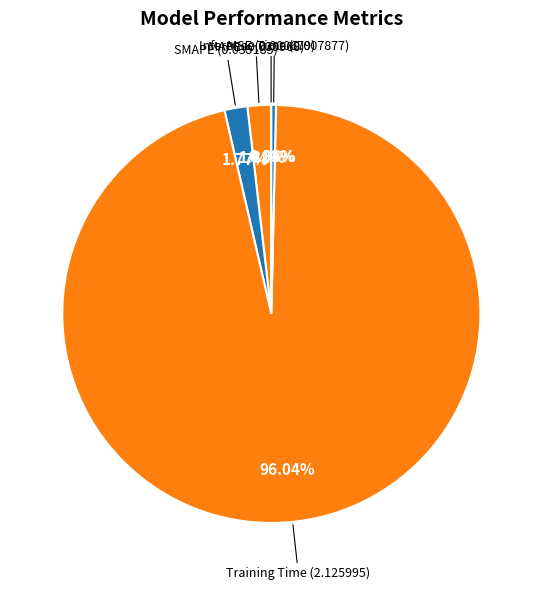

Is Training Time the majority of the pie?

Yes